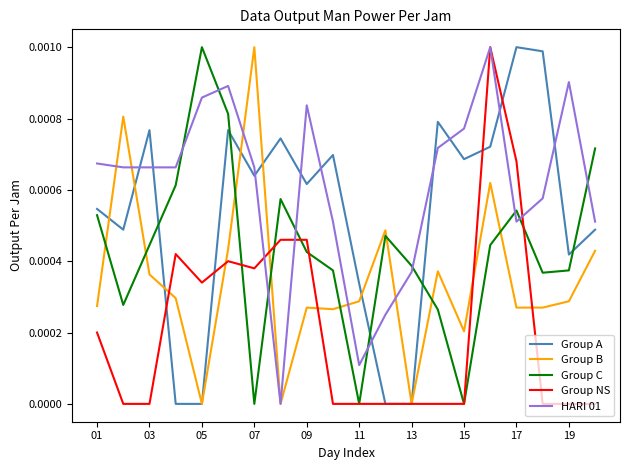

Rank the series by their average value, from lowest to highest.

Group NS, Group B, Group C, Group A, HARI 01